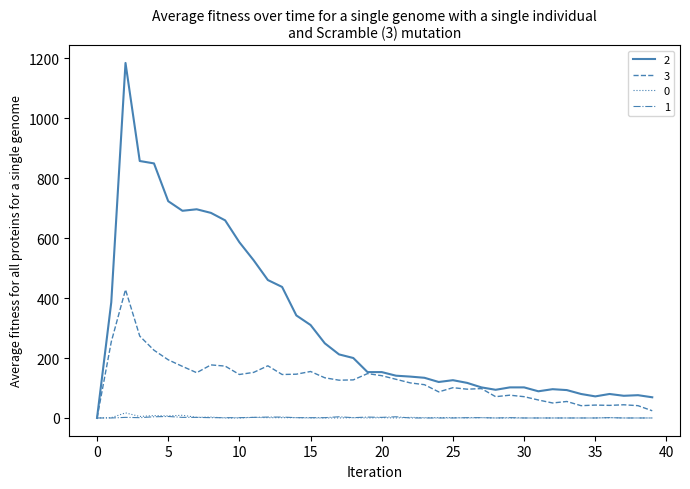

What is the maximum value shown in the chart?

1184